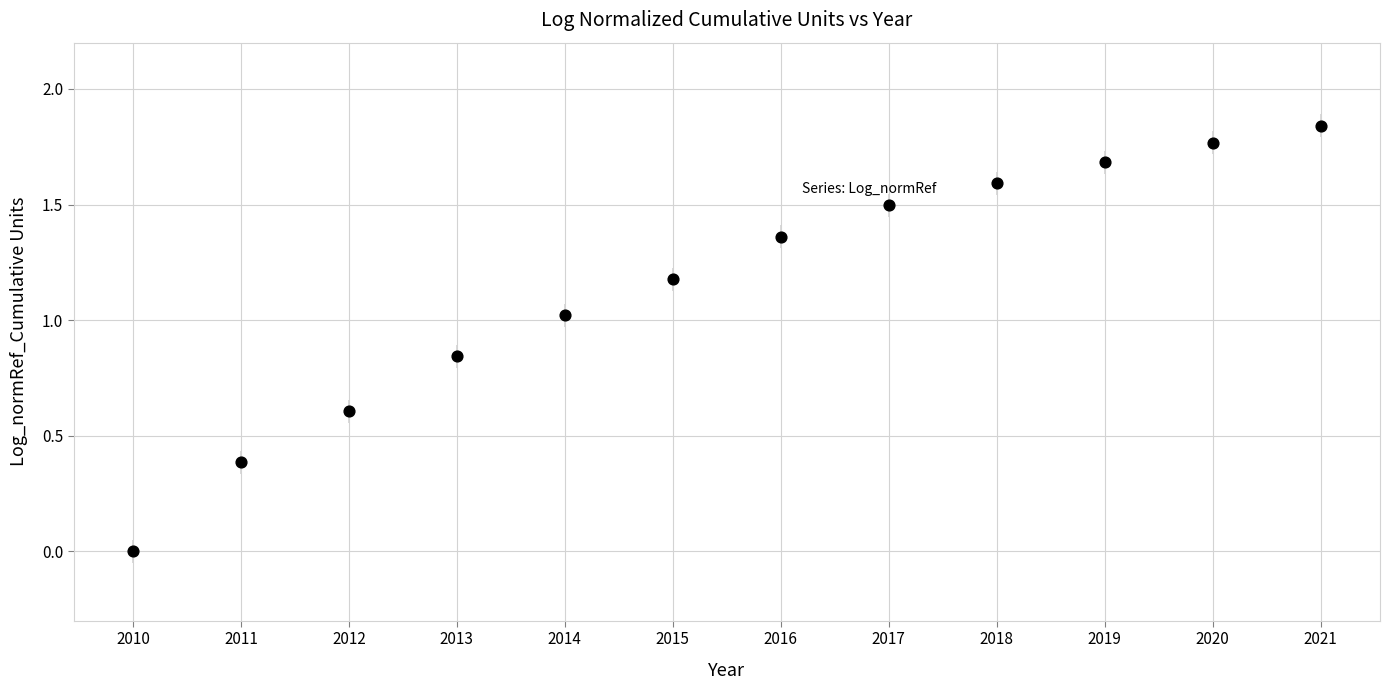

What is the average X value?

2015.5